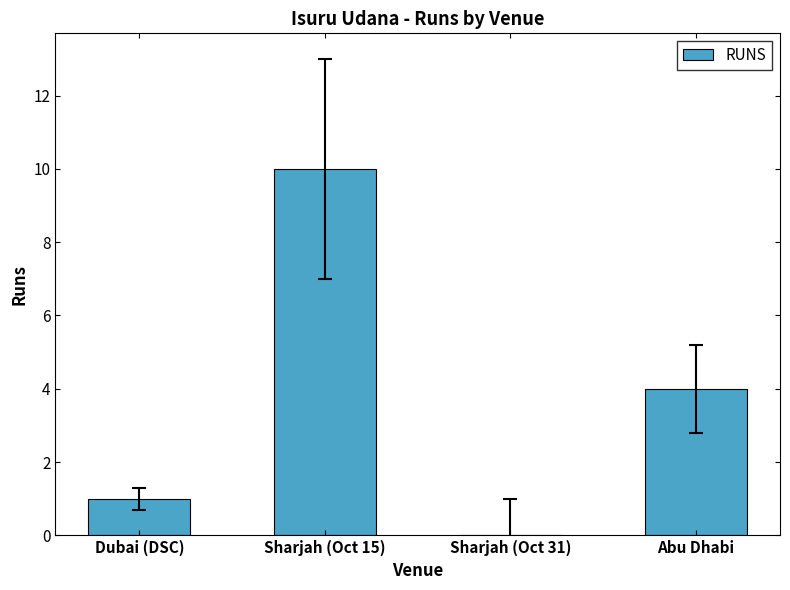

Is it true that the value at Sharjah (Oct 15) is 10?

True